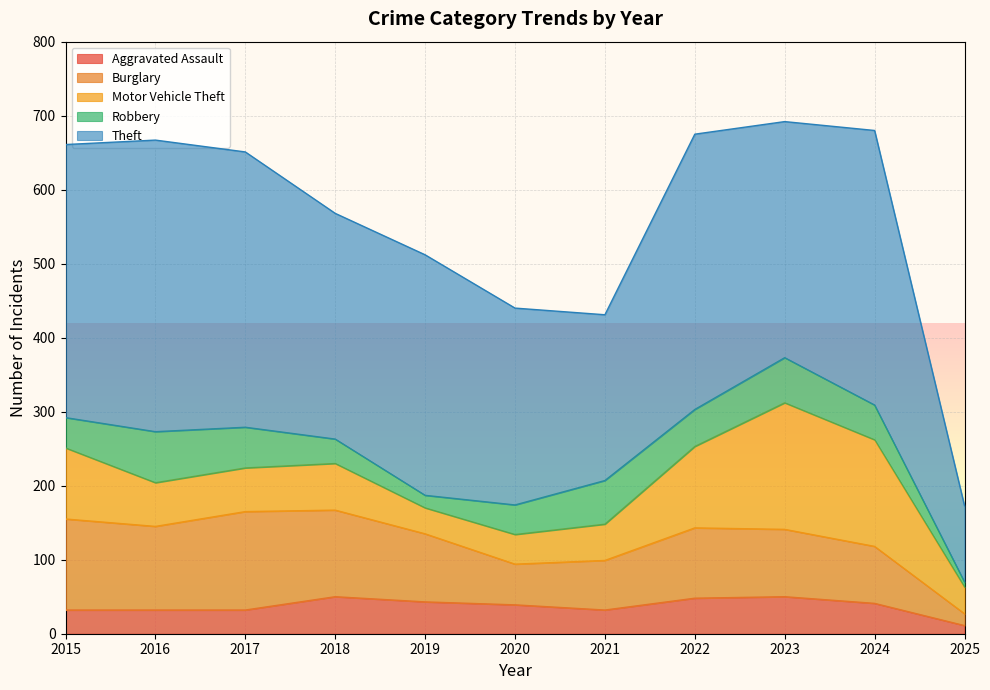

Where is the first local minimum for Motor Vehicle Theft?

2019